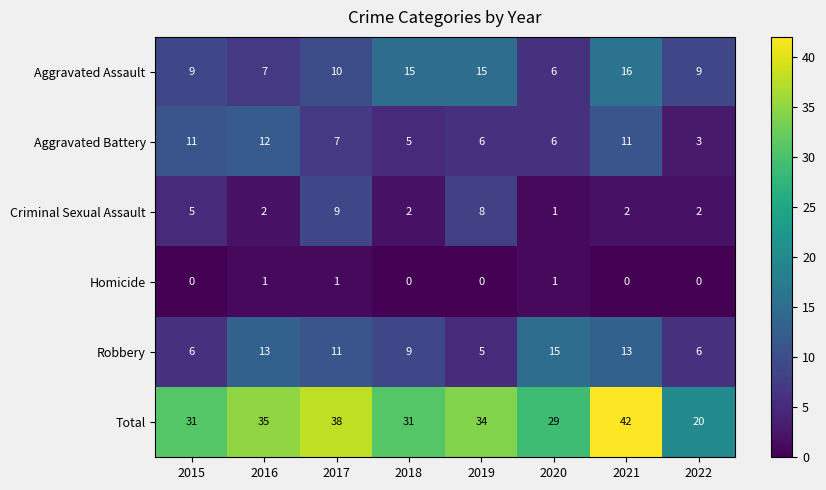

What is the maximum value shown in the chart?

42